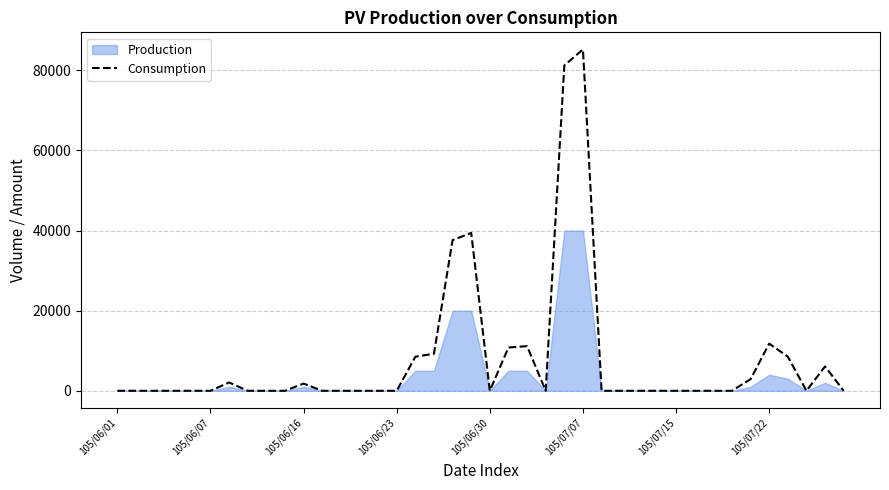

What is the difference between the maximum and second lowest values?

85200